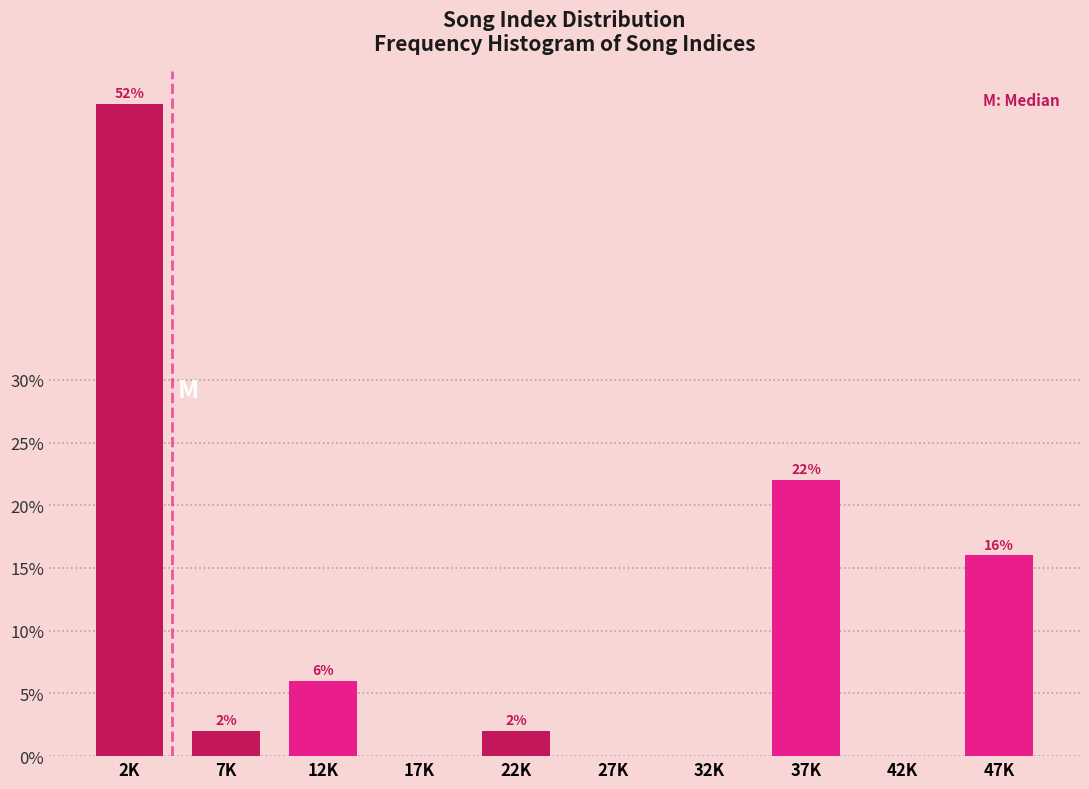

Reading left to right, what are all the values shown in this chart?

2K=52	7K=2	12K=6	17K=0	22K=2	27K=0	32K=0	37K=22	42K=0	47K=16